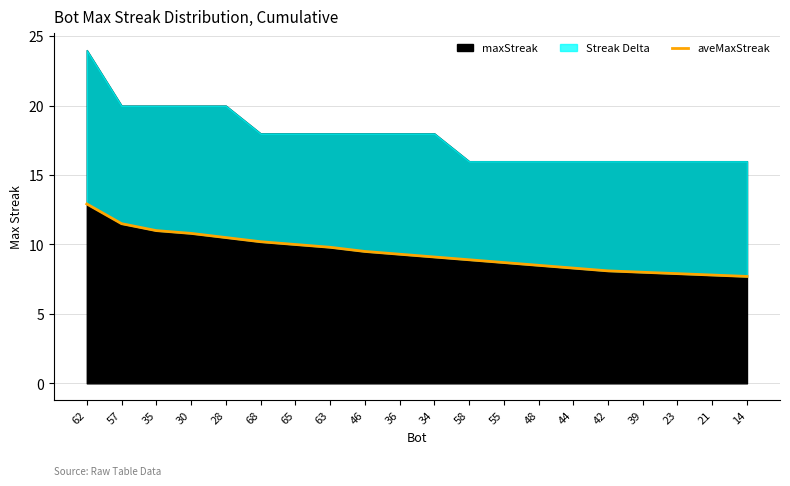

Is it true that the value at 21 is 10.6?

False